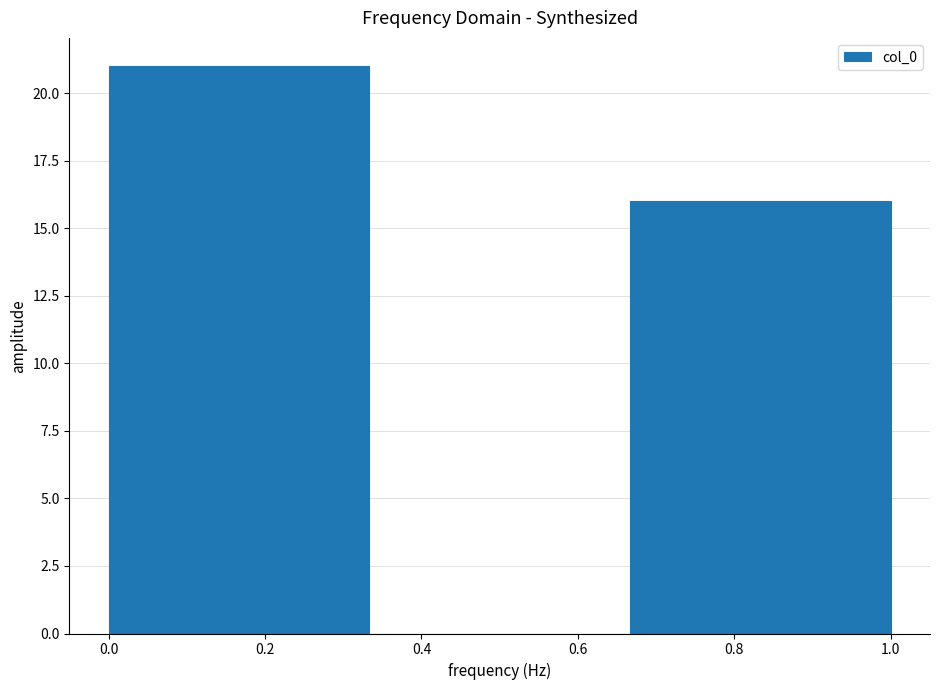

Reading left to right, transcribe this chart: for each bar, give the range it covers on the x-axis and its height. Neither the bar edges nor the heights are printed on the chart, so give them approximately, as read against the axes.

0.00 to 0.34: 21
0.34 to 0.66: 0
0.66 to 1.00: 16